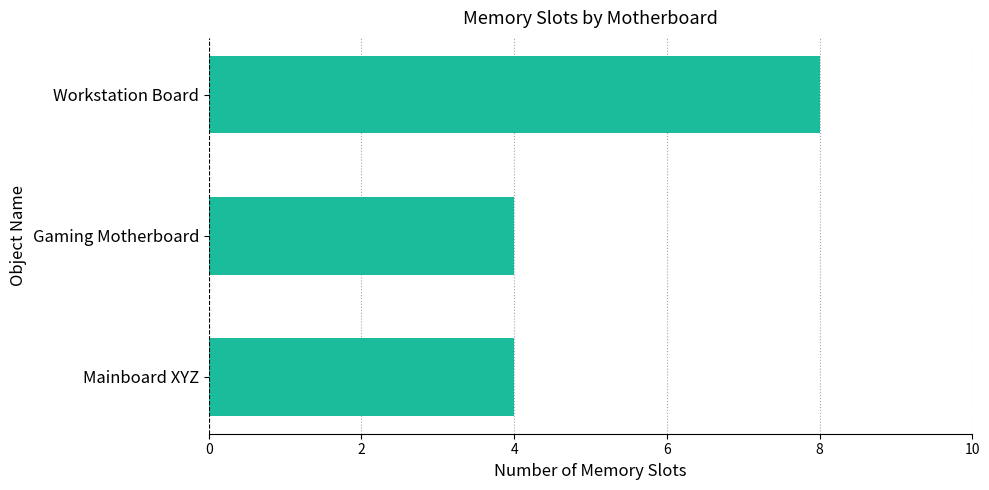

What is the approximate value at Workstation Board?

8